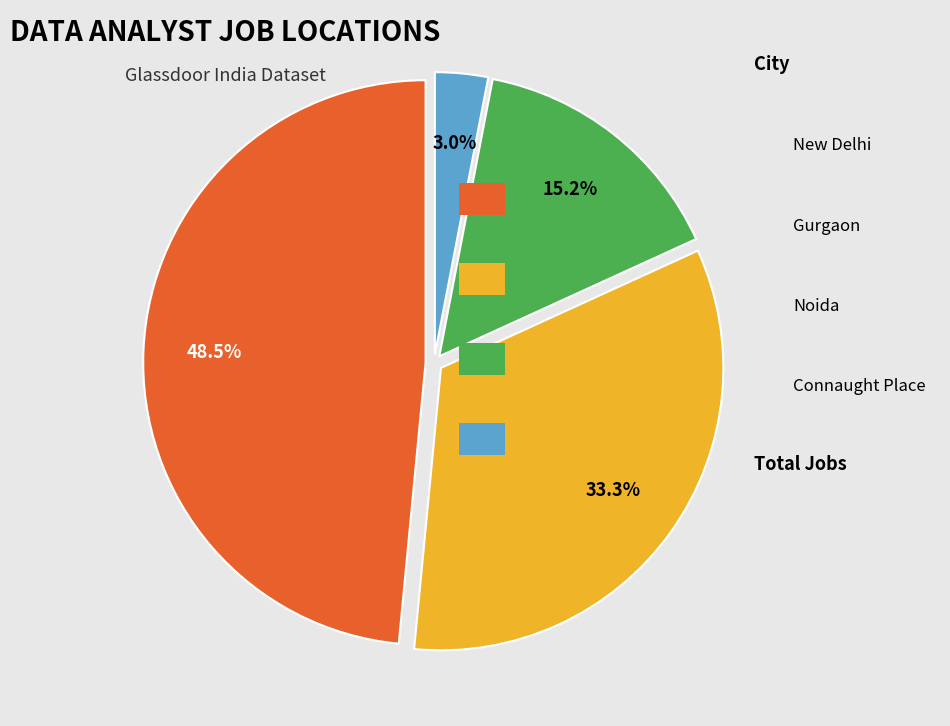

Combined, do Noida and Gurgaon account for over 50%?

No